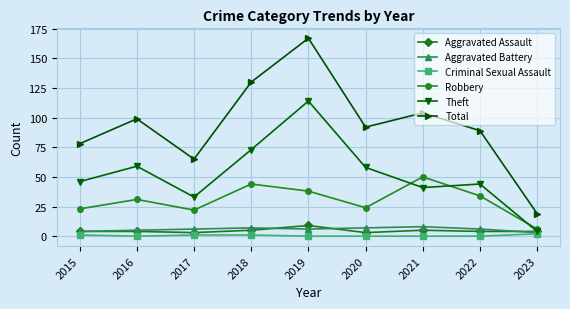

What is the average value of the Theft series?

52